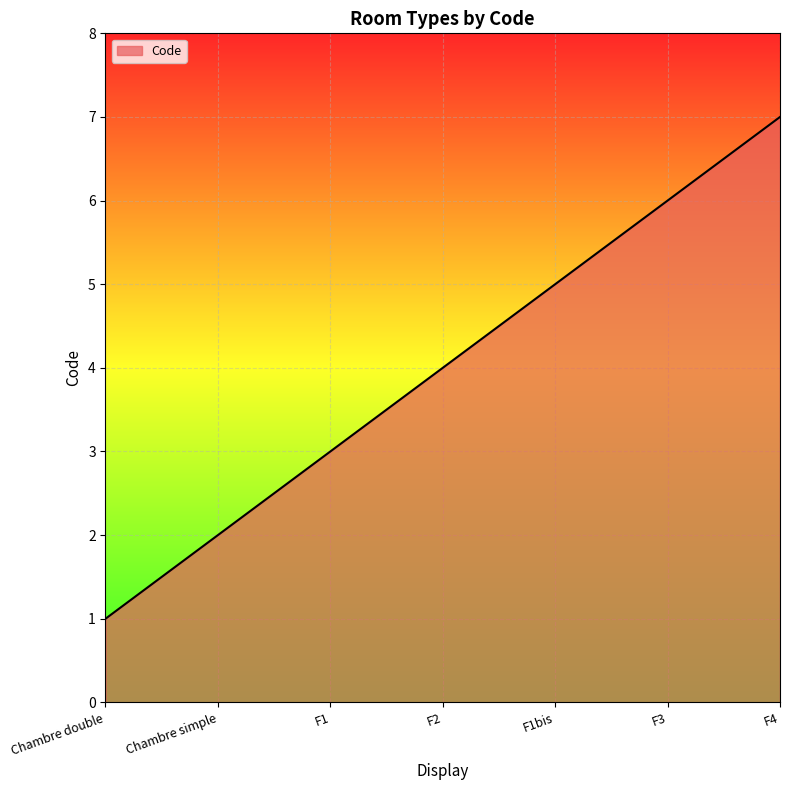

What is the ratio of the value at F4 to the value at F1bis?

1.4